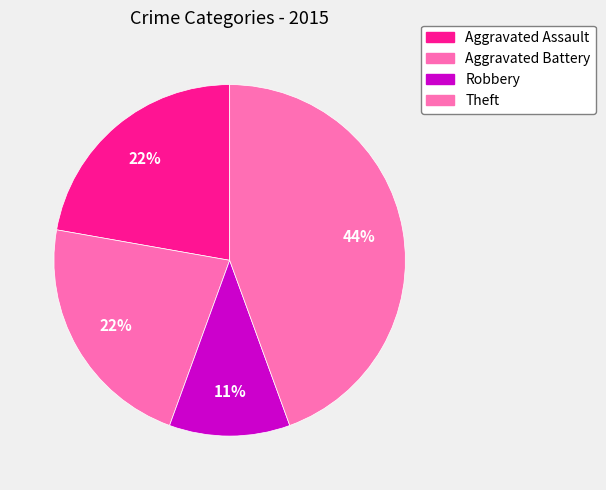

Between Aggravated Battery and Theft, which is larger?

Theft